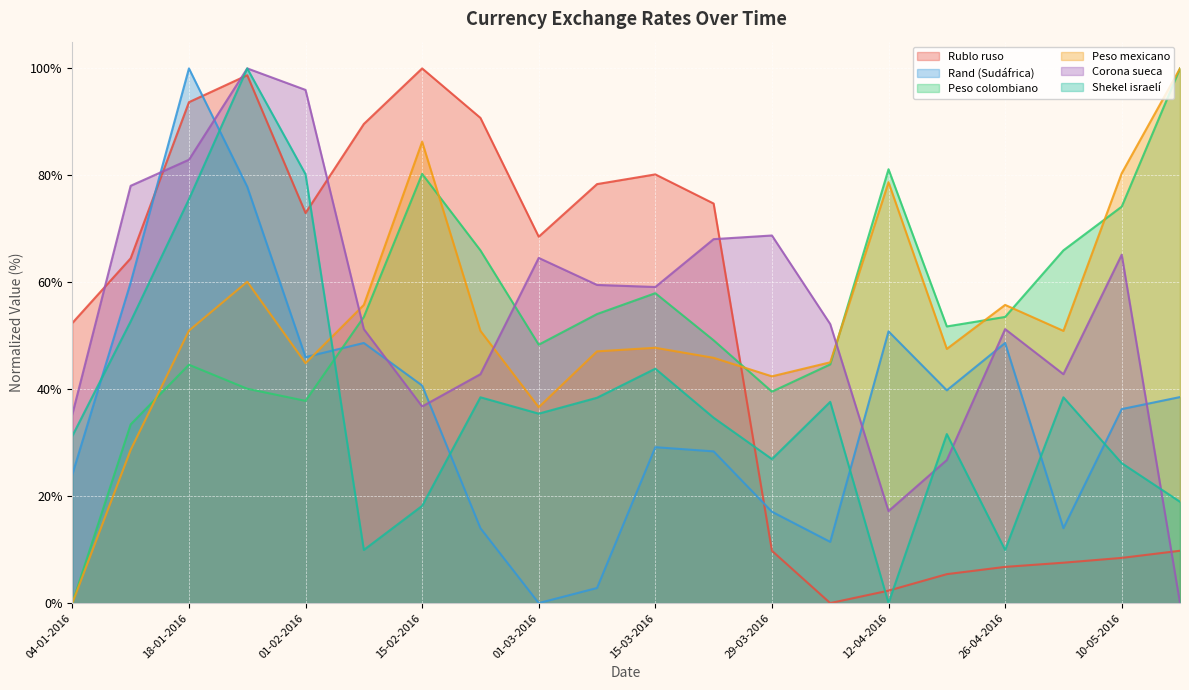

What is the label of the 6th point from the right?

12-04-2016